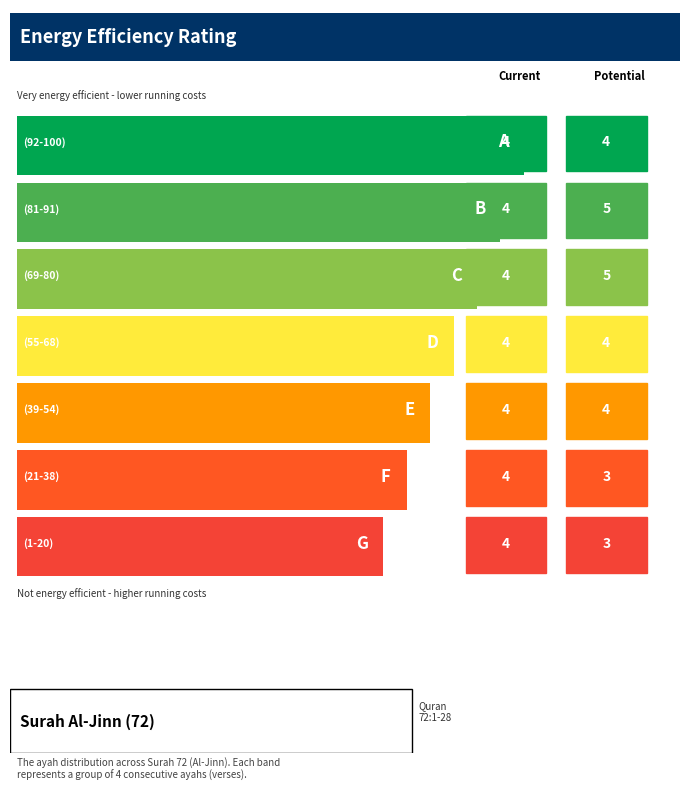

Does the chart contain any negative values?

No